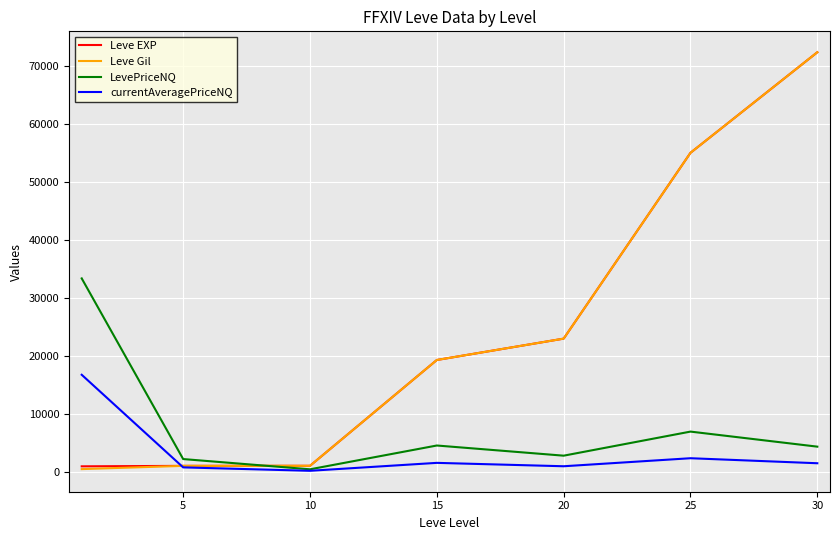

What is the maximum value for currentAveragePriceNQ?

16715.7